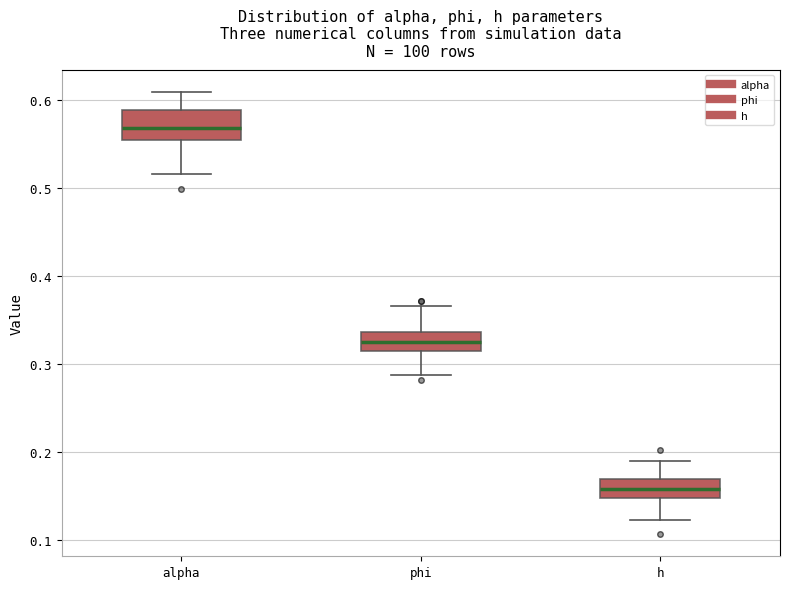

Reading left to right, transcribe this box plot: for each box, give where its median line is, the range the box spans, and where its two whiskers end, as read against the y-axis. The values are not printed on the chart, so give them approximately, as read against the axis.

alpha: median 0.57, box 0.55 to 0.59, whiskers 0.52 to 0.61
phi: median 0.33, box 0.32 to 0.34, whiskers 0.29 to 0.37
h: median 0.16, box 0.15 to 0.17, whiskers 0.12 to 0.19